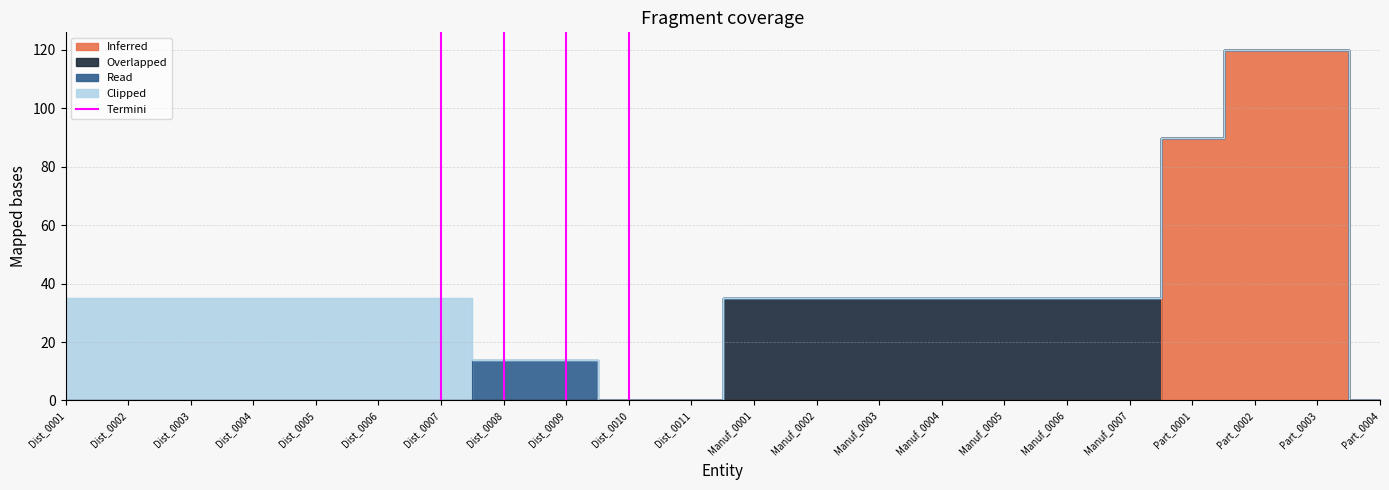

How many values are below 1?

1